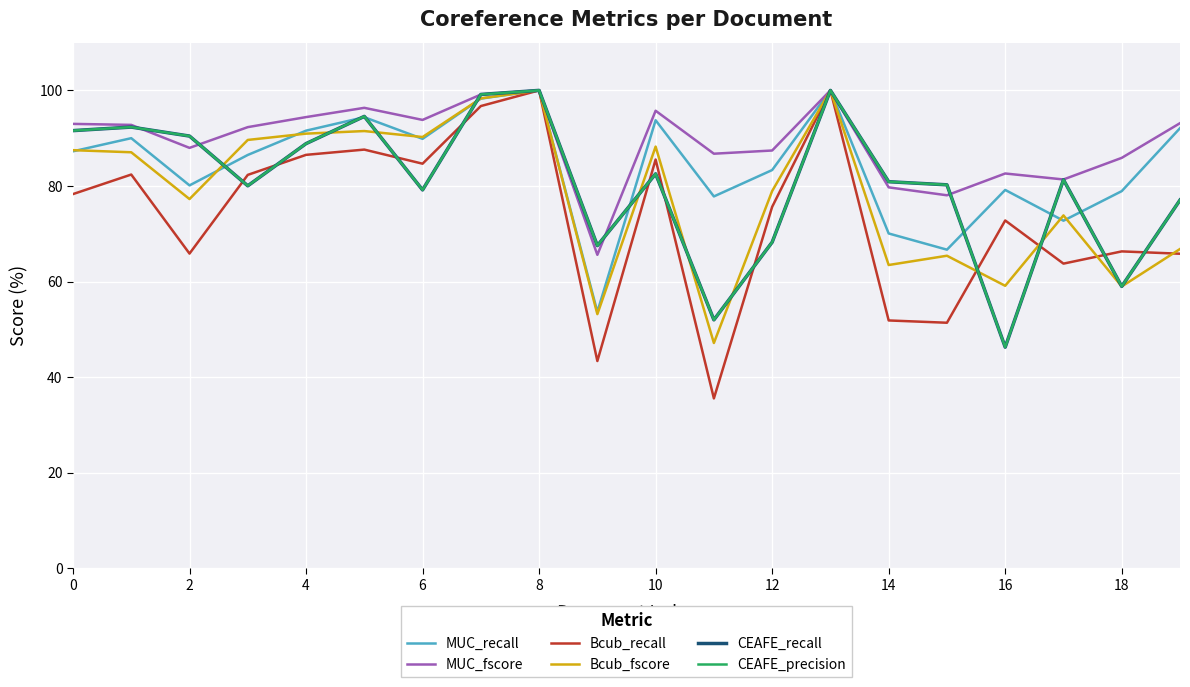

Does the chart have visible grid lines?

Yes